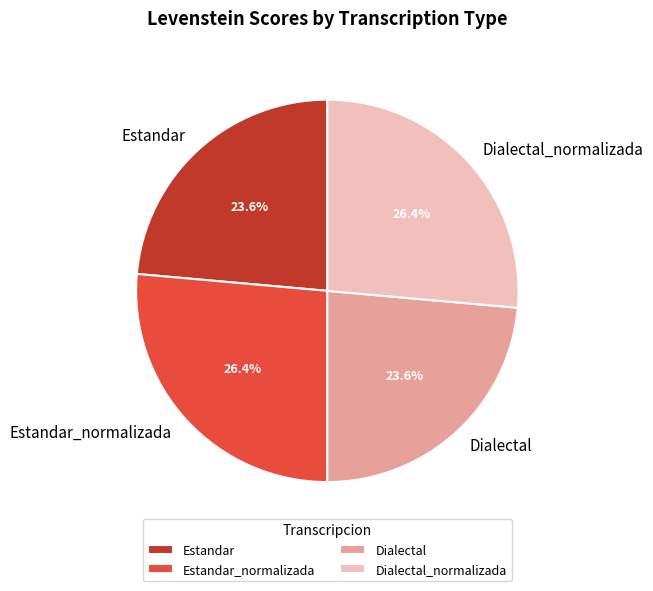

How many segments does this pie chart have?

4